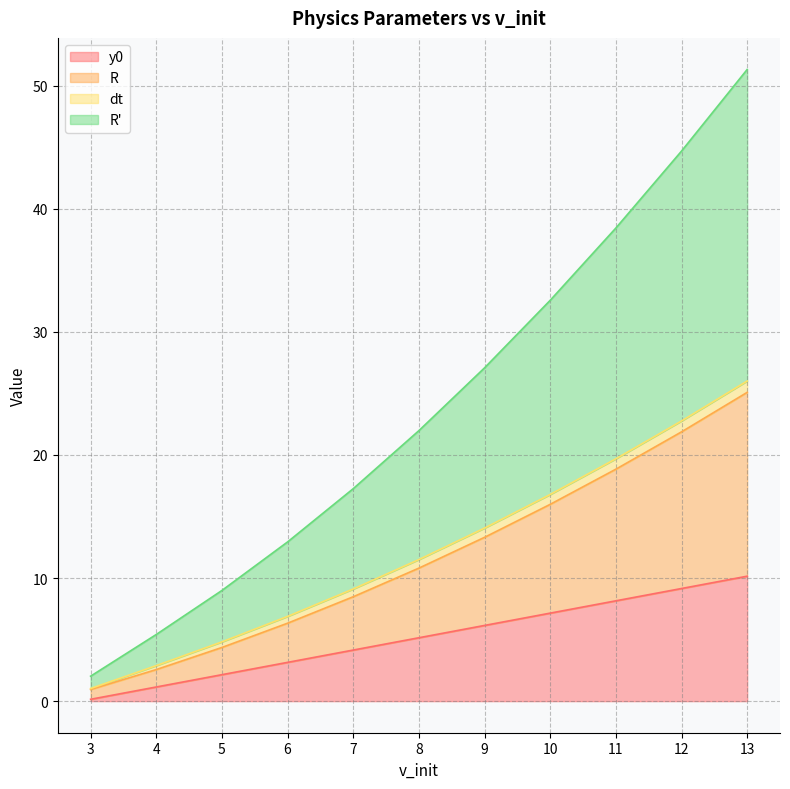

True or false: R_prime has a value of 10.7 at 10.

False